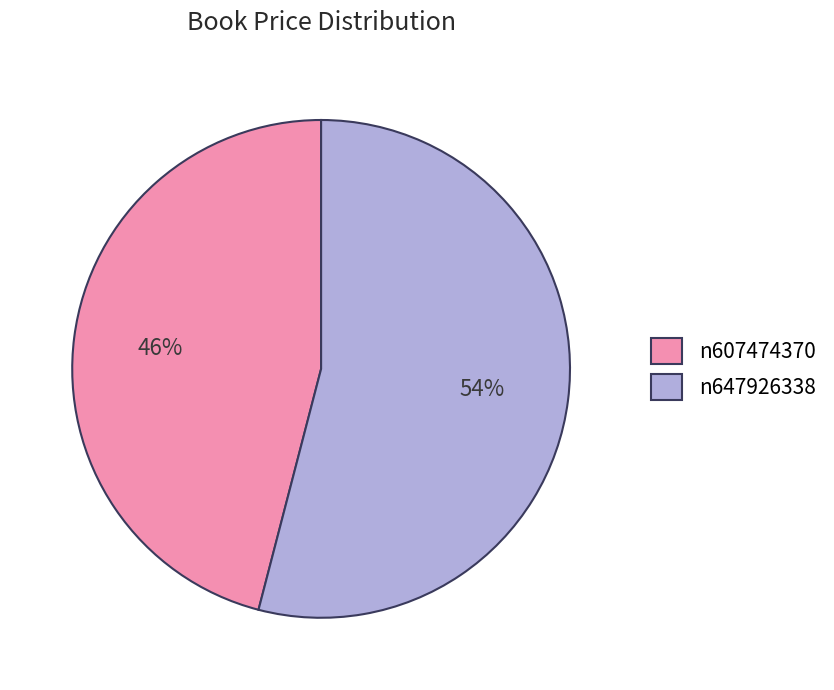

Which slice is the largest?

n647926338